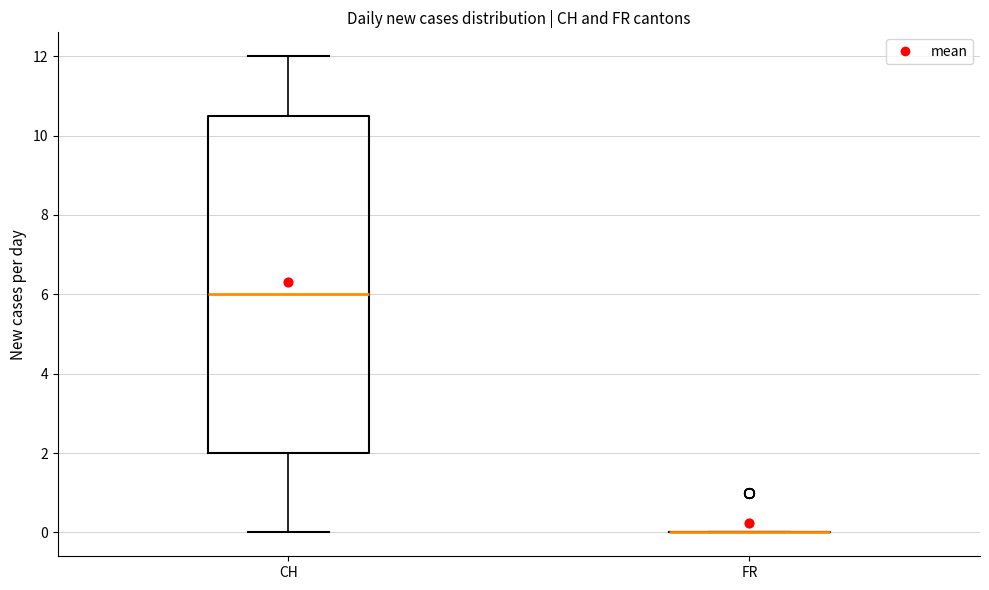

Which box is the tallest, from its lower edge to its upper edge?

CH